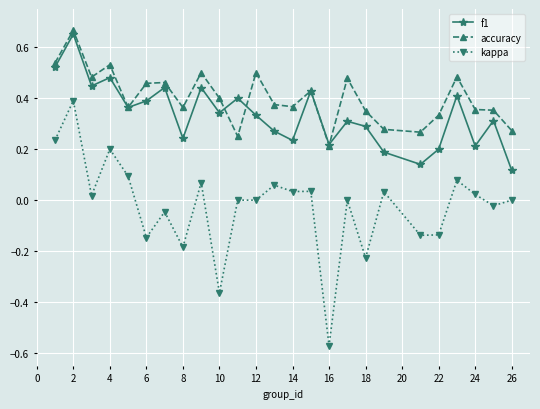

True or false: accuracy and kappa intersect in this chart.

False